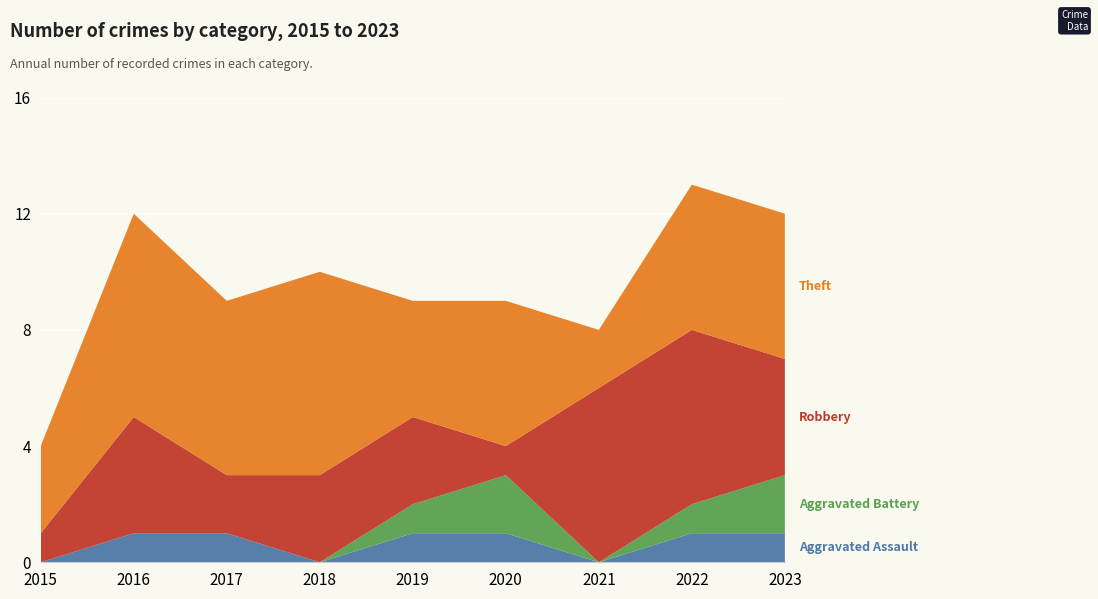

Reading left to right, transcribe all the data shown in this chart.

Aggravated Assault: 0	1	1	0	1	1	0	1	1
Aggravated Battery: 0	0	0	0	1	2	0	1	2
Robbery: 1	4	2	3	3	1	6	6	4
Theft: 3	7	6	7	4	5	2	5	5